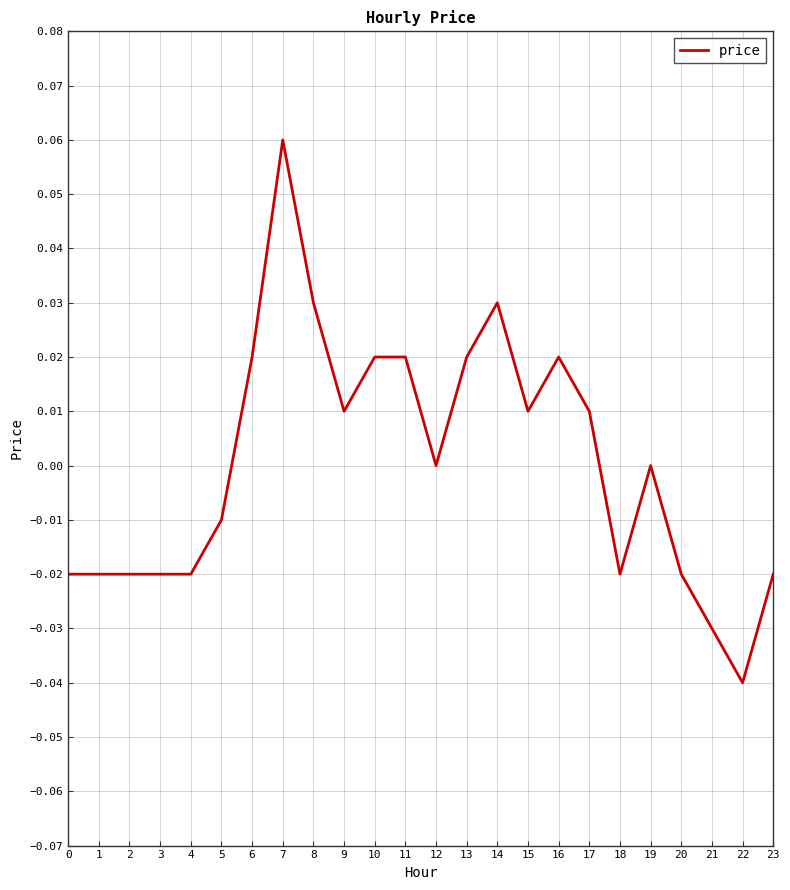

Which category has the highest value across all series?

7